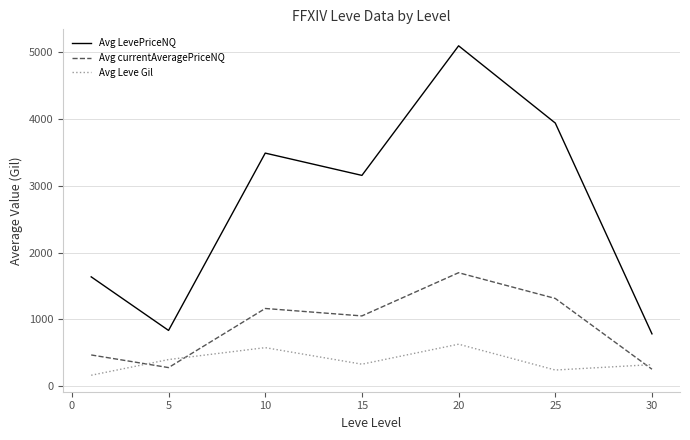

How many values in the Avg currentAveragePriceNQ series exceed 1051?

4